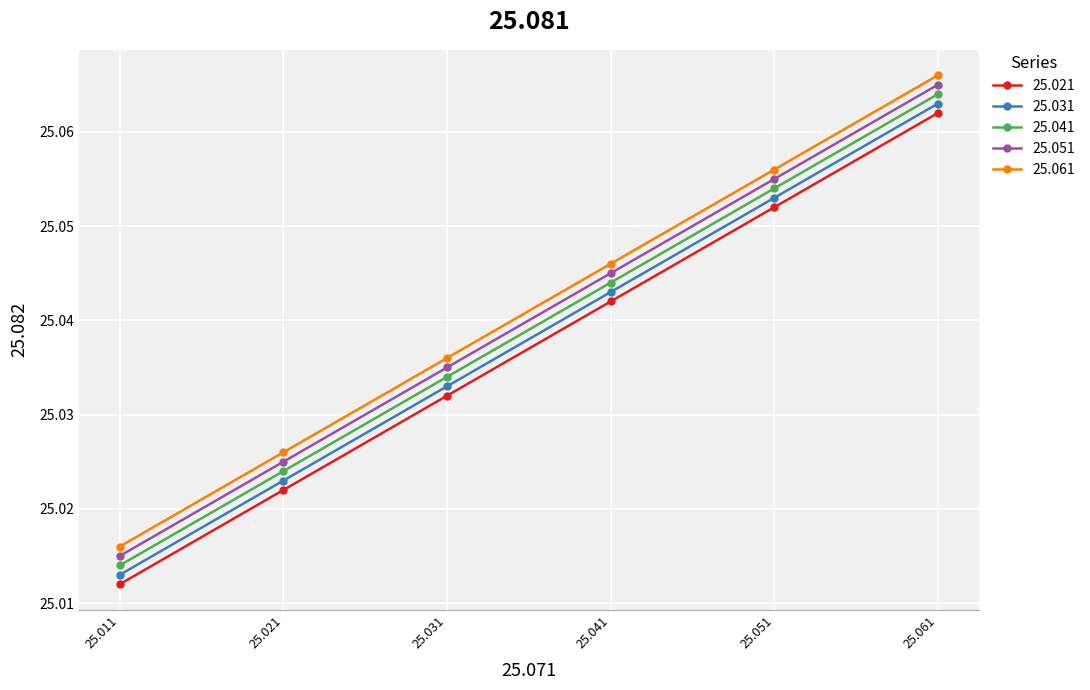

List the series in order of their overall mean, lowest first.

25.021, 25.031, 25.041, 25.051, 25.061